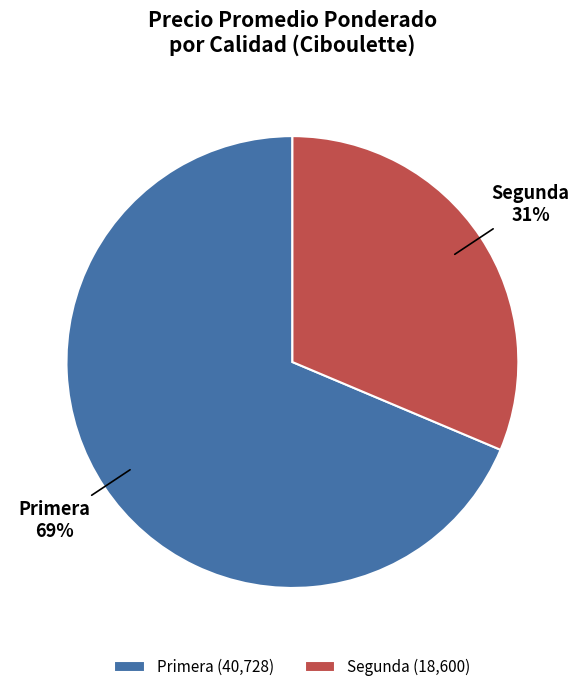

Is the sum of Segunda (18,600) and Primera (40,728) greater than half?

Yes